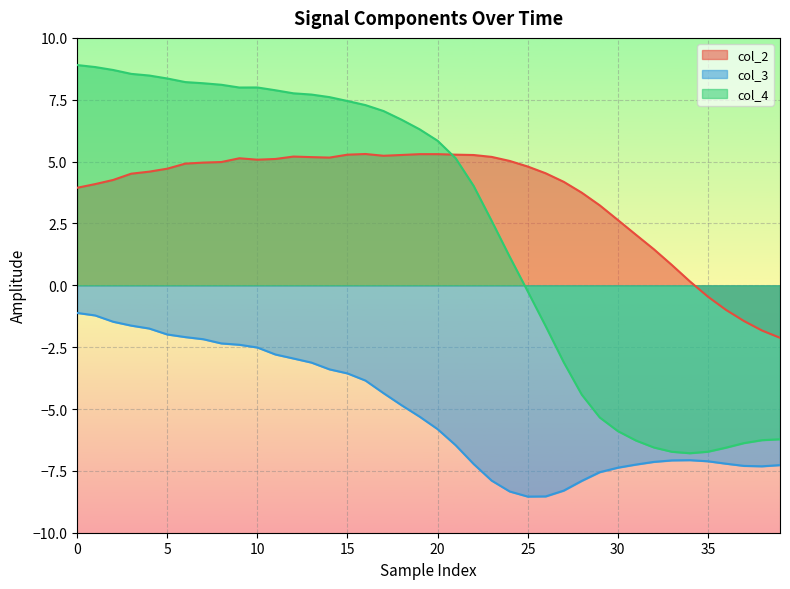

How many positive values does the col_2 series have?

35